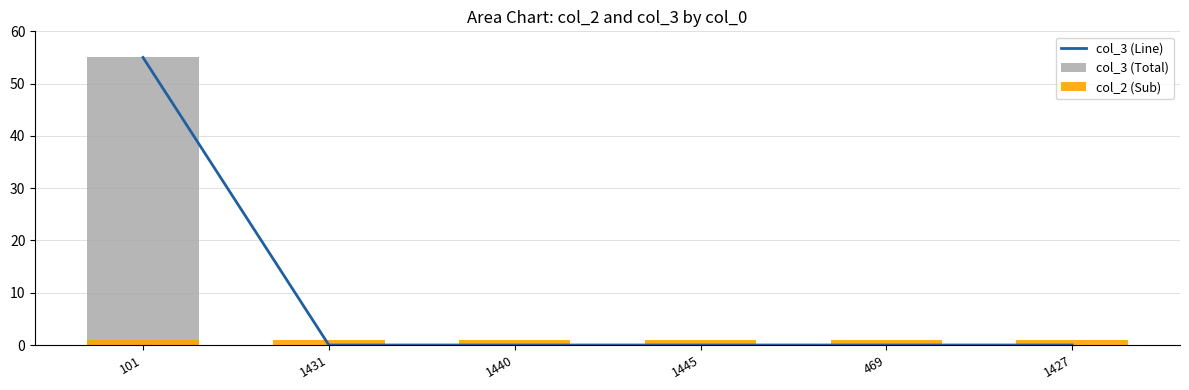

Is the value of col_3 (Total) at 1427 greater than the value of col_2 (Sub) at 1440?

No